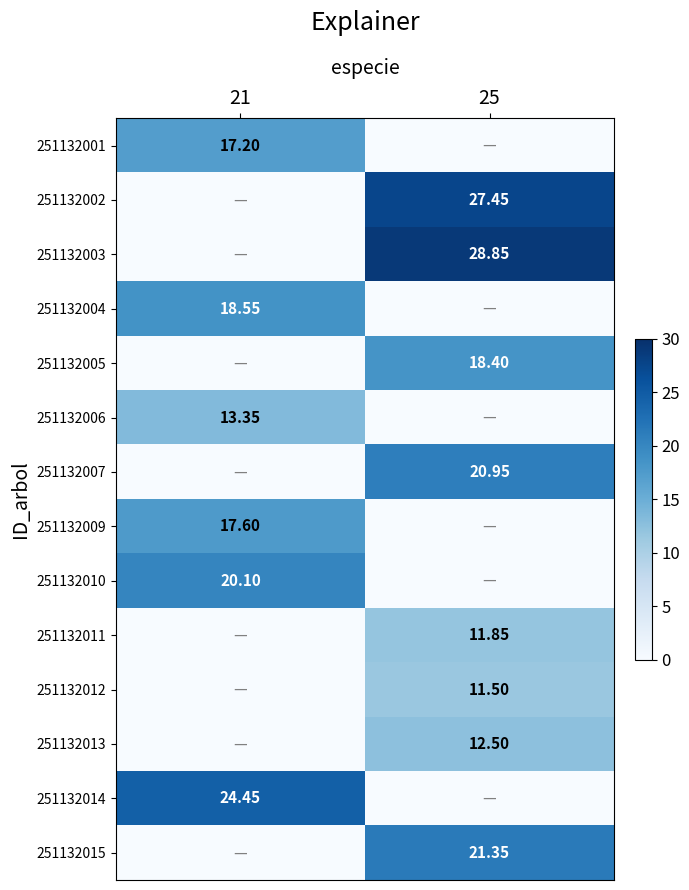

At which label is 251132014 closest to 12?

25